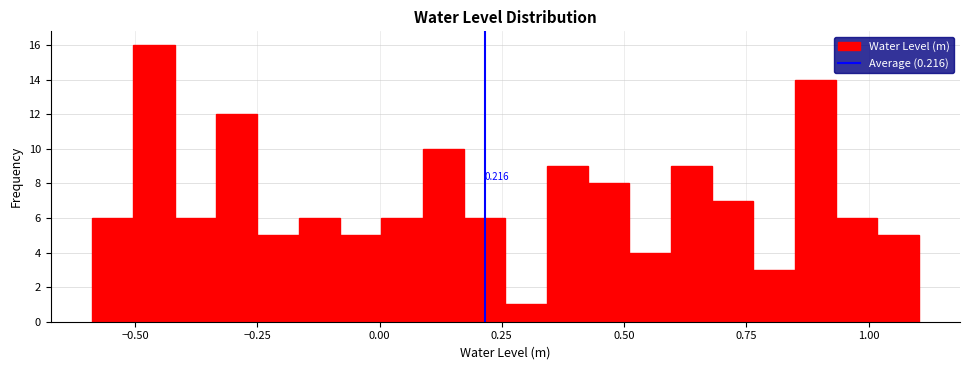

Around what value on the x-axis is the tallest bar? Give the approximate position of its centre, as read against the axis.

-0.45